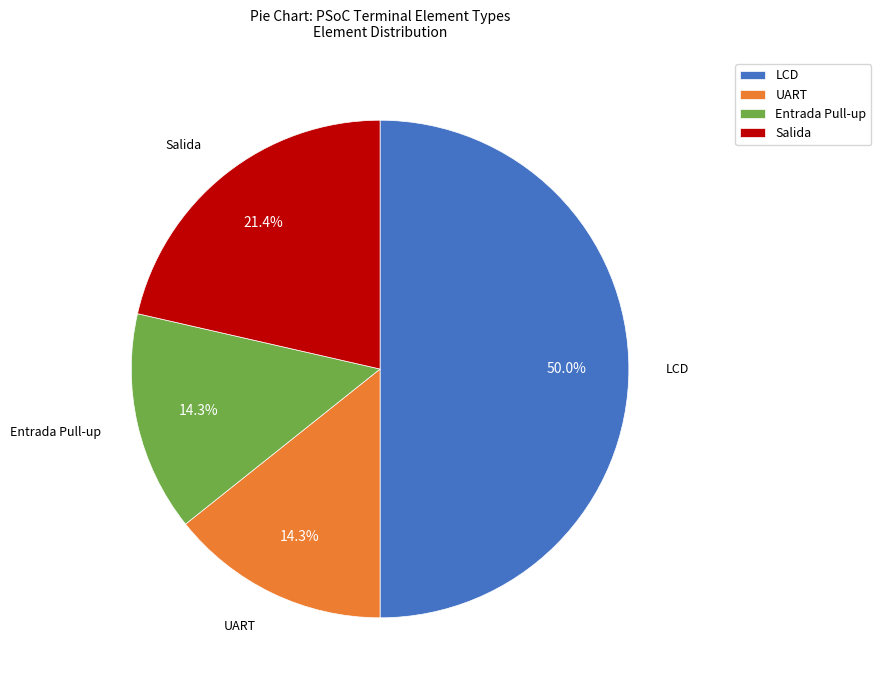

How many slices are in this pie chart?

4